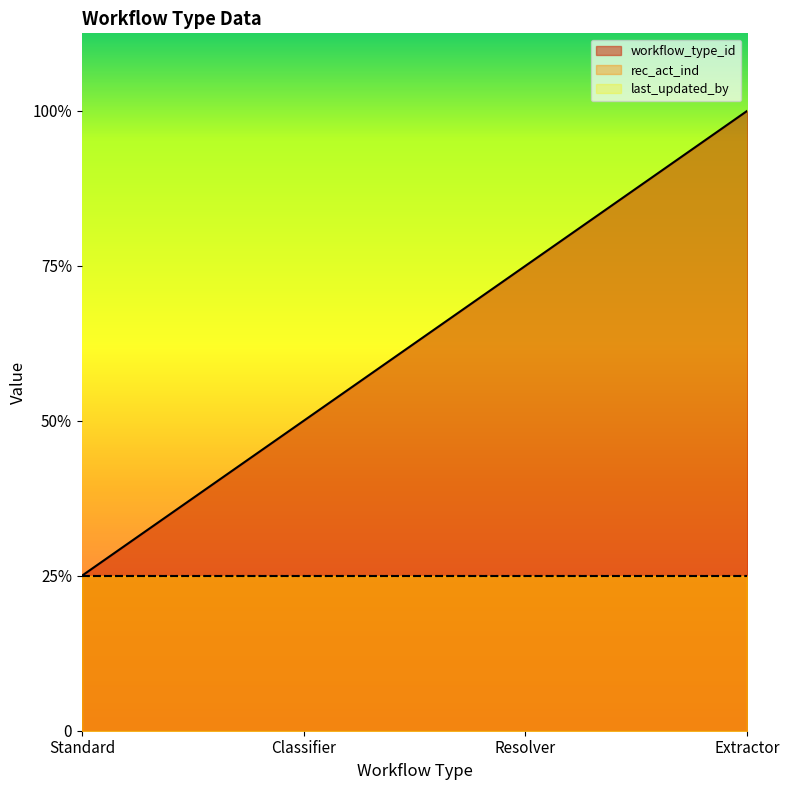

List the labels in order of workflow_type_id value, smallest first.

Standard, Classifier, Resolver, Extractor